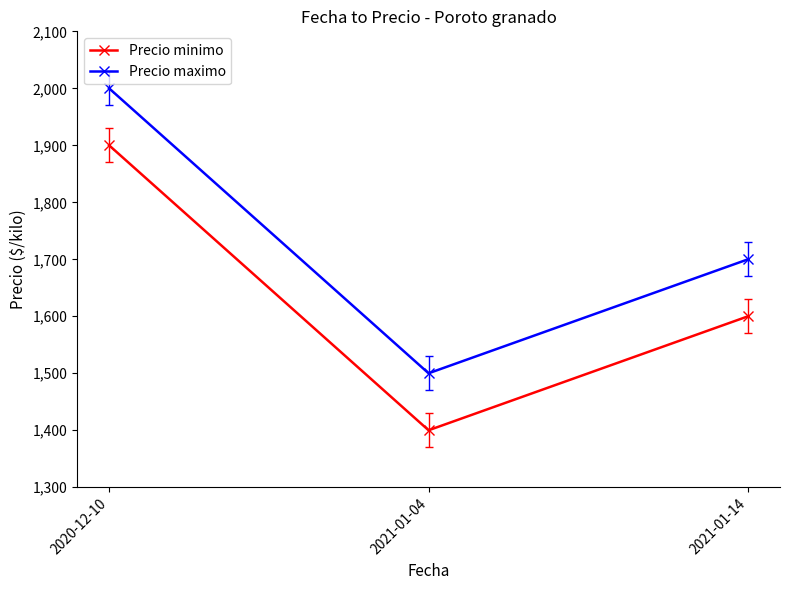

What is the label of the 3rd point from the left?

2021-01-14